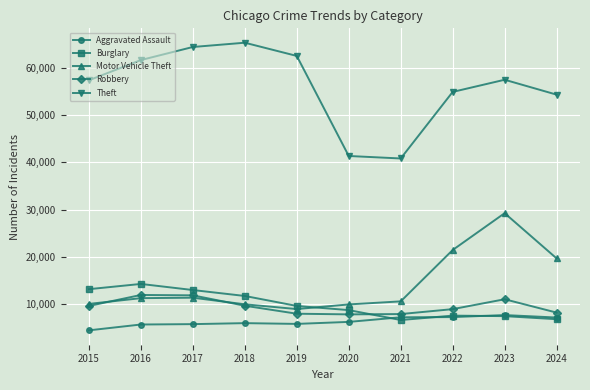

Which series has the widest spread of values?

Theft